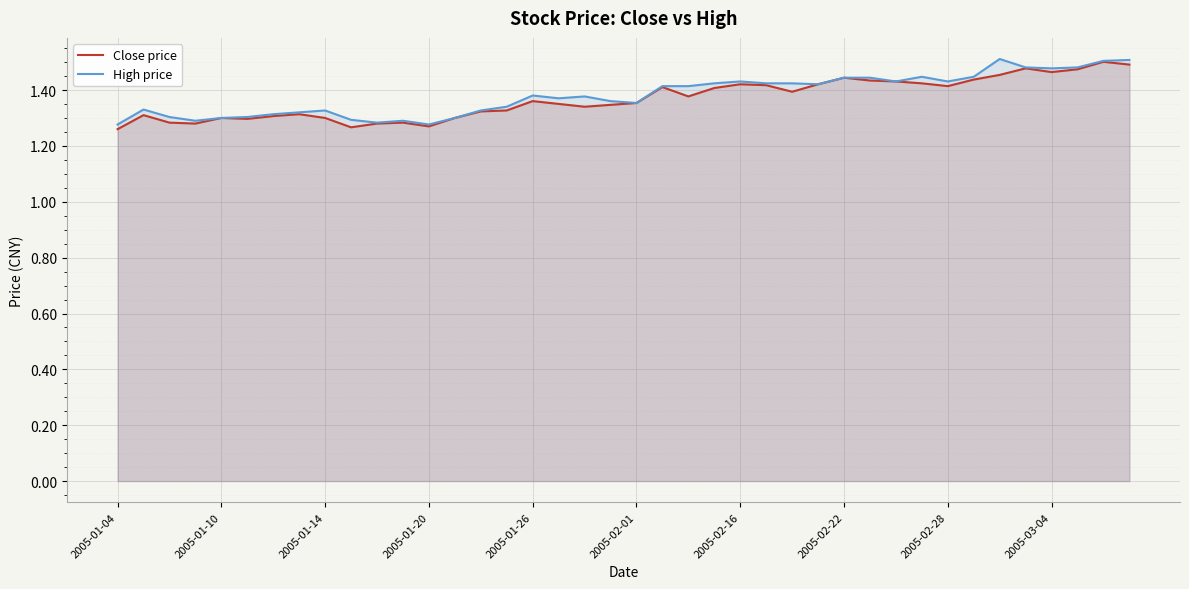

How many interior local peaks does the High price series have?

8